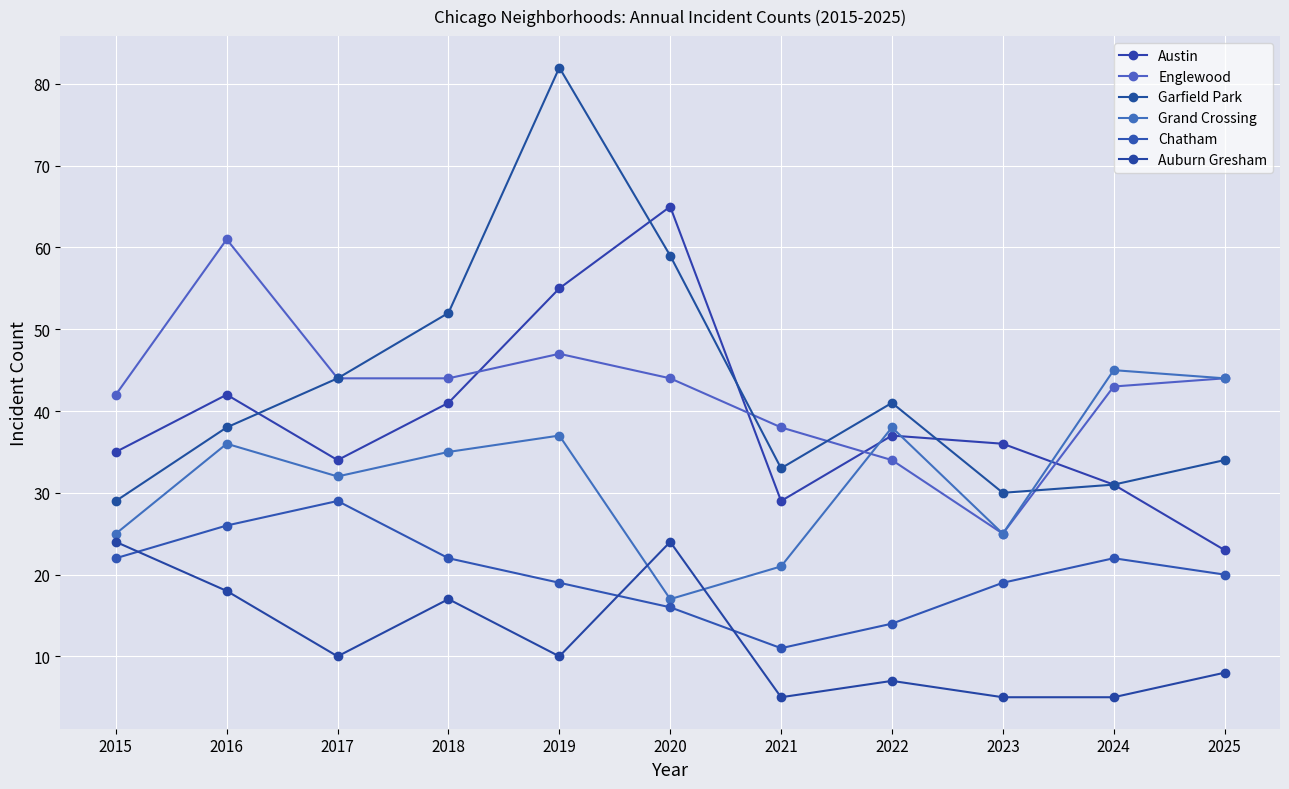

Where is Austin nearest to the value 44?

2016